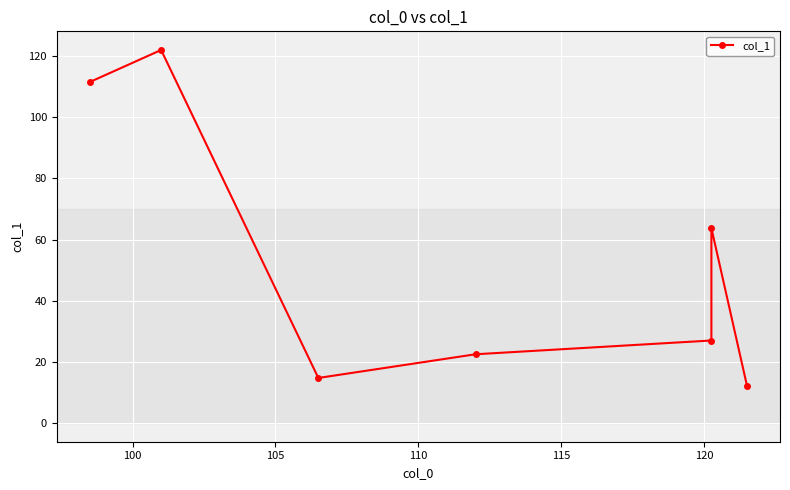

What is the minimum value shown in the chart?

12.0